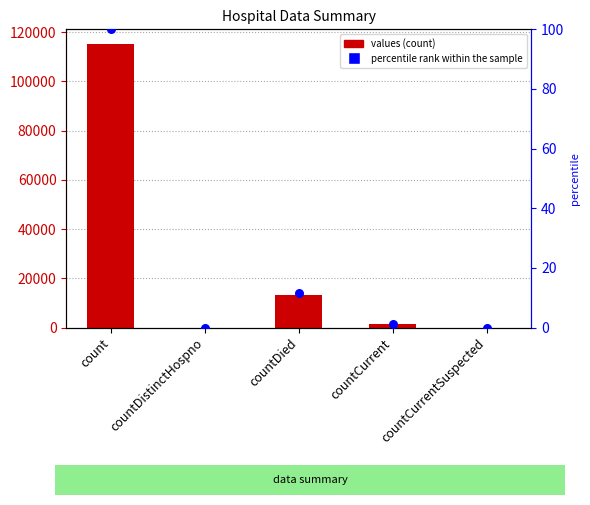

Is the value of percentile rank within the sample at countDistinctHospno greater than the value of values at countDistinctHospno?

No